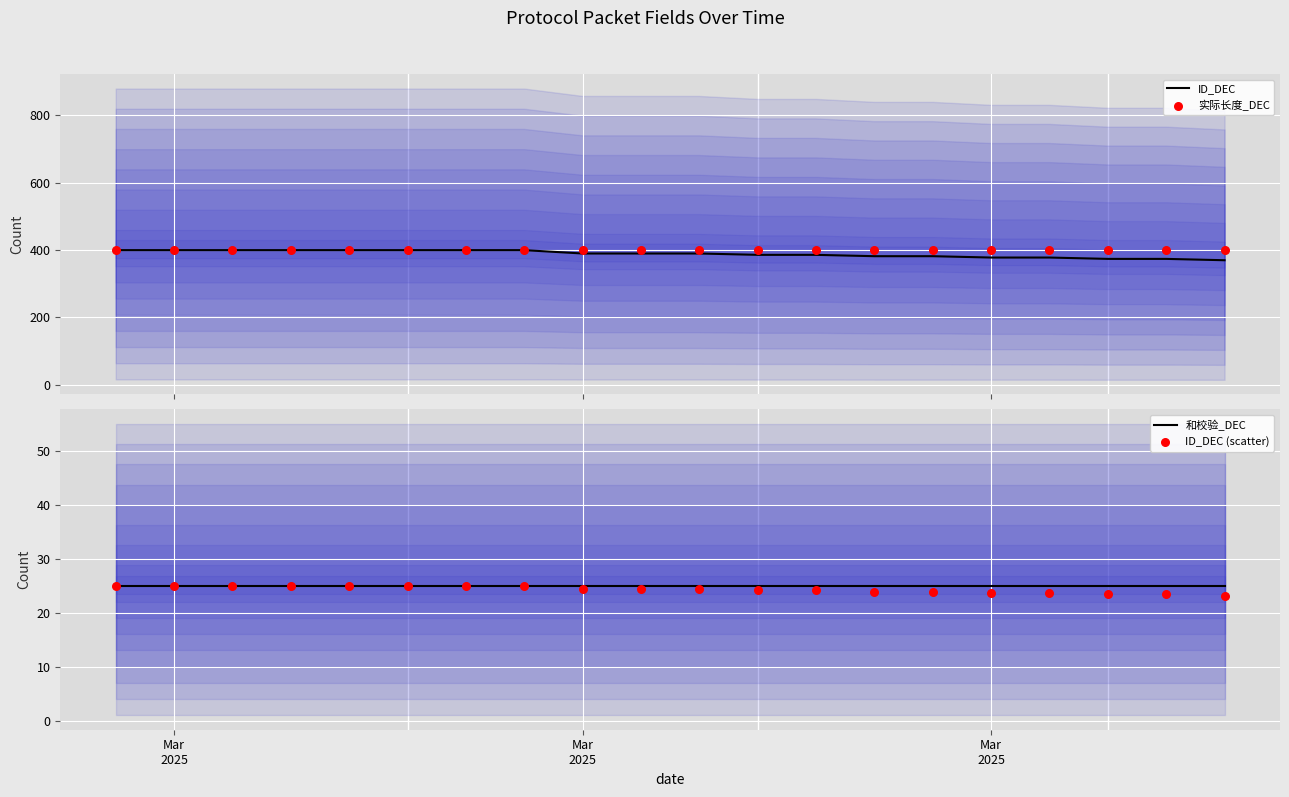

Which series has the largest total across all categories?

实际长度_DEC